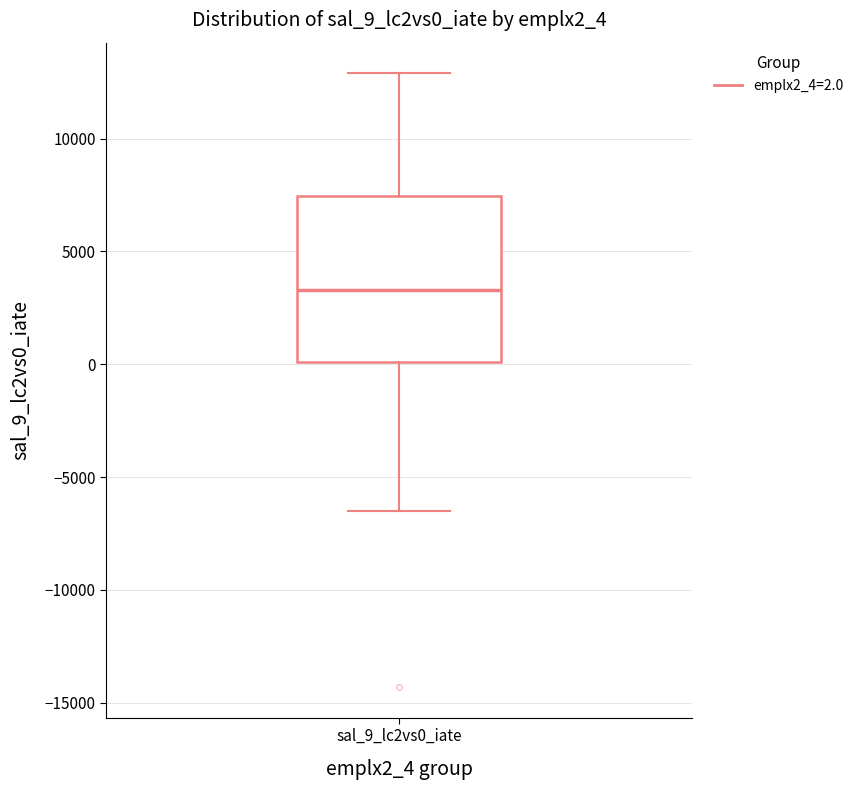

Where does the lower whisker of the box for sal_9_lc2vs0_iate end on the y-axis? The values are not printed on the chart, so give them approximately, as read against the axis.

-6500